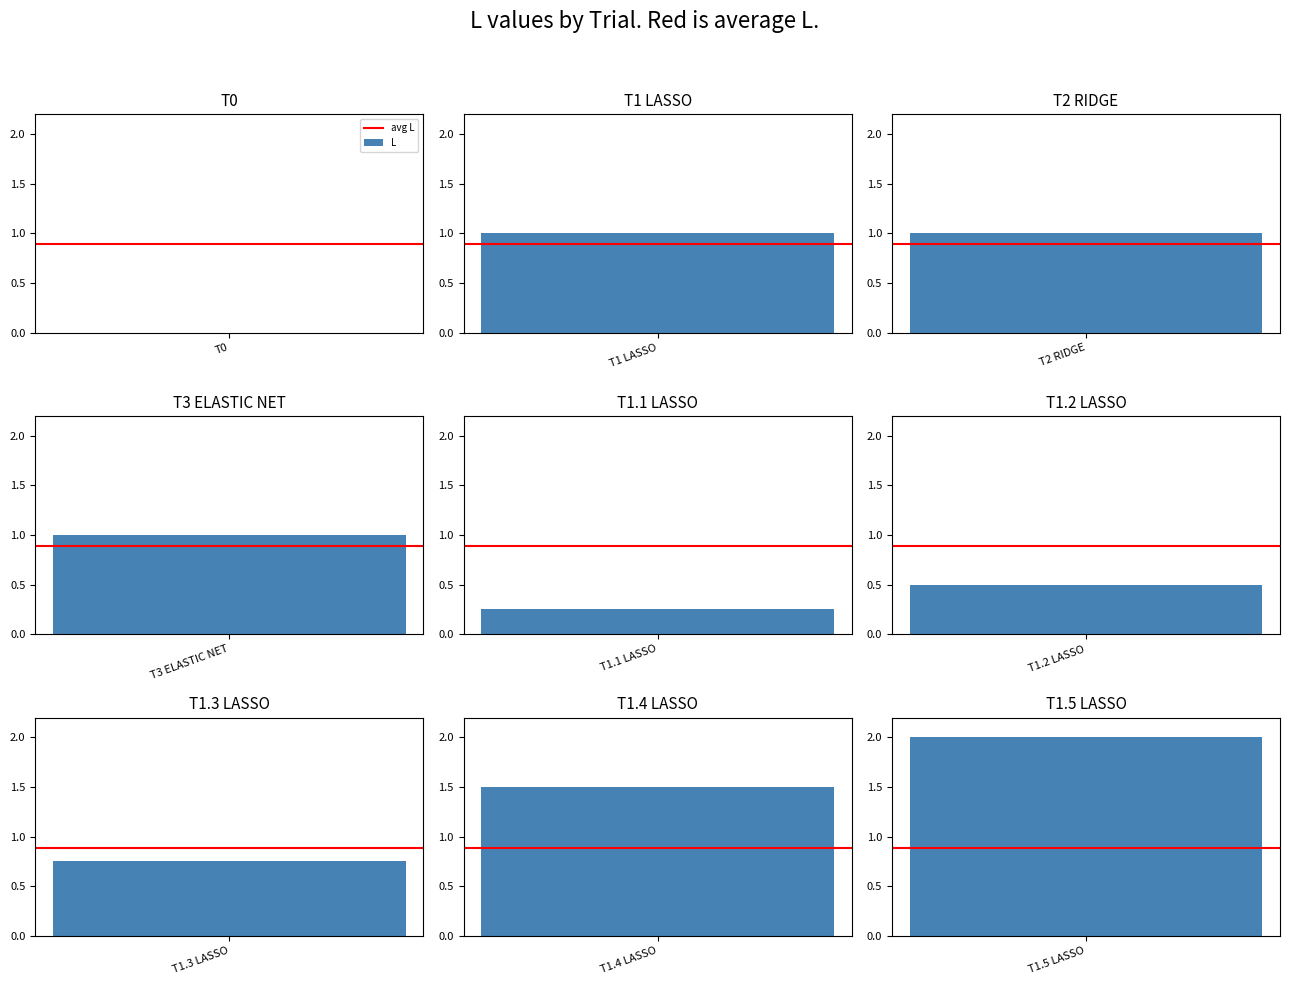

What position from the left is T1.3 LASSO?

7